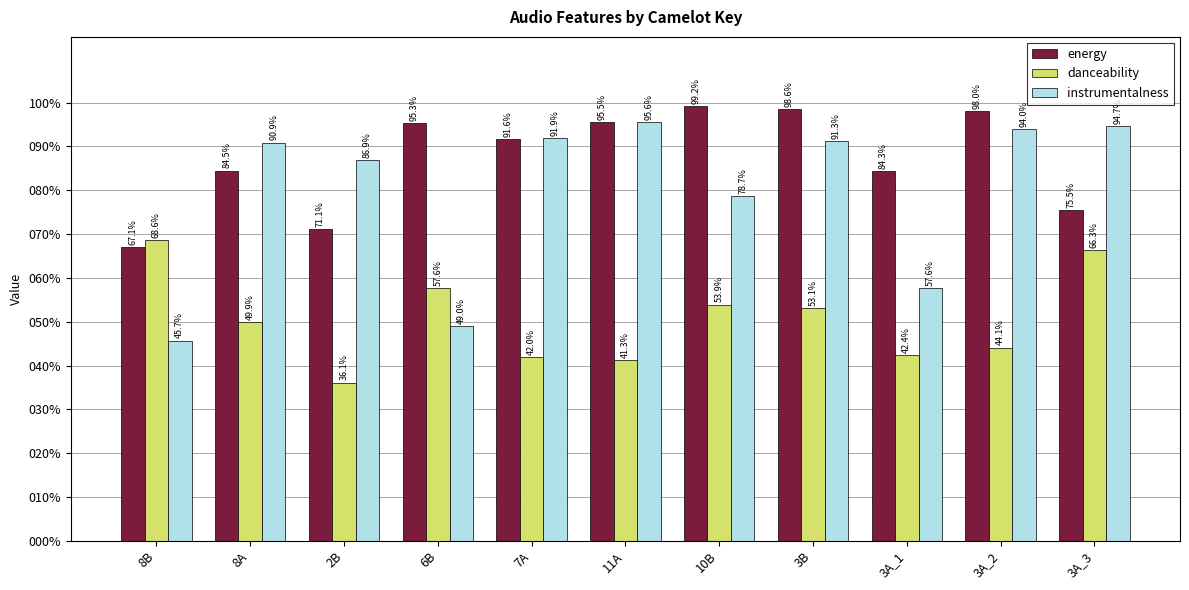

Rank the series at 2B from highest to lowest value.

instrumentalness, energy, danceability